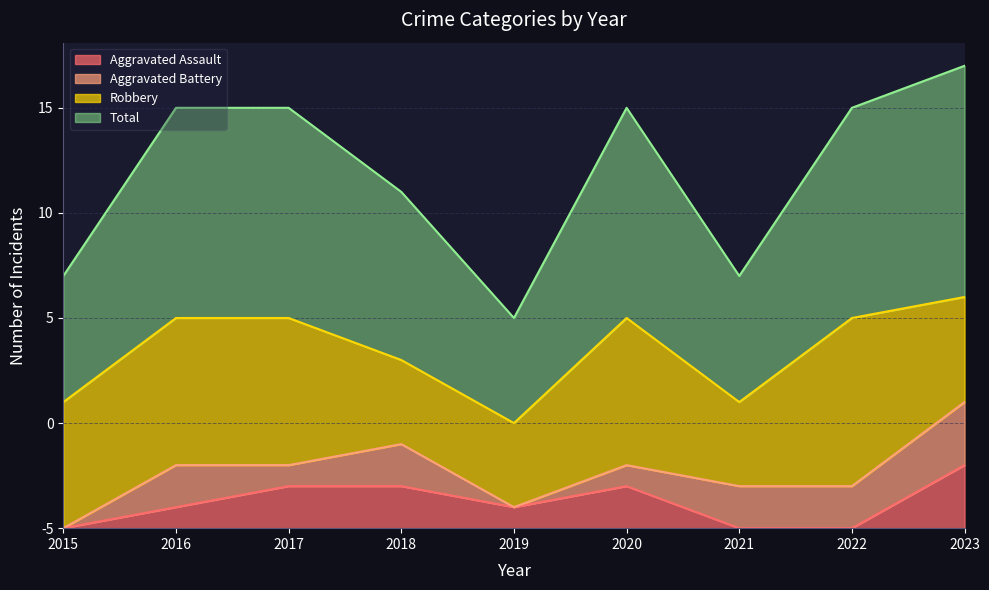

How many interior local peaks does the Aggravated Assault series have?

1